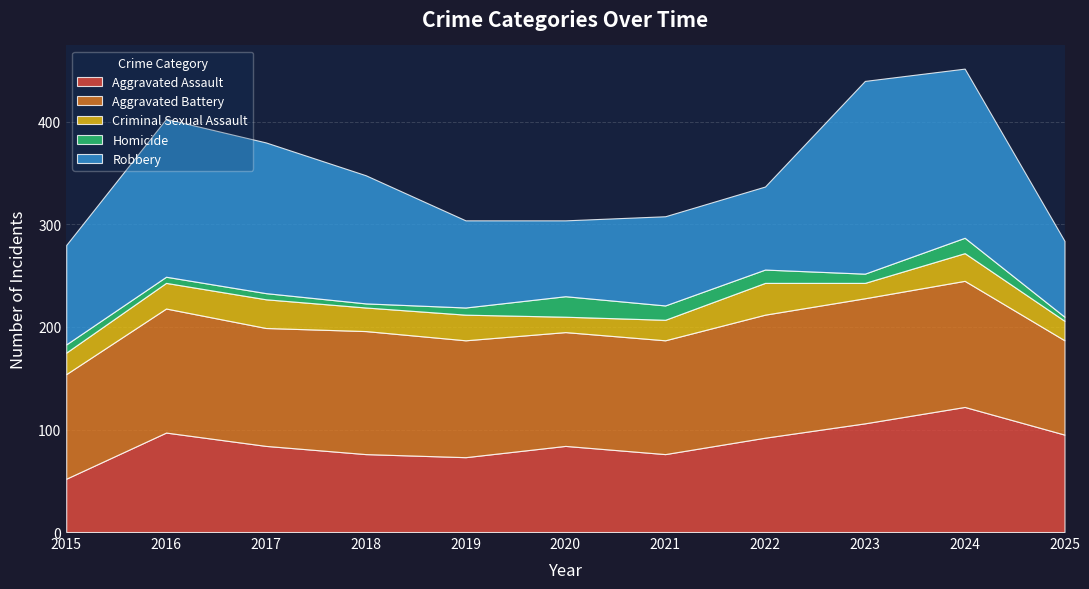

Reading left to right, list all the values displayed in this chart.

Aggravated Assault: 2015=52	2016=97	2017=84	2018=76	2019=73	2020=84	2021=76	2022=92	2023=106	2024=122	2025=95
Aggravated Battery: 2015=102	2016=121	2017=115	2018=120	2019=114	2020=111	2021=111	2022=120	2023=122	2024=123	2025=92
Criminal Sexual Assault: 2015=21	2016=25	2017=28	2018=23	2019=25	2020=15	2021=20	2022=31	2023=15	2024=27	2025=19
Homicide: 2015=8	2016=6	2017=6	2018=4	2019=7	2020=20	2021=14	2022=13	2023=9	2024=15	2025=4
Robbery: 2015=97	2016=154	2017=147	2018=125	2019=85	2020=74	2021=87	2022=81	2023=188	2024=165	2025=74